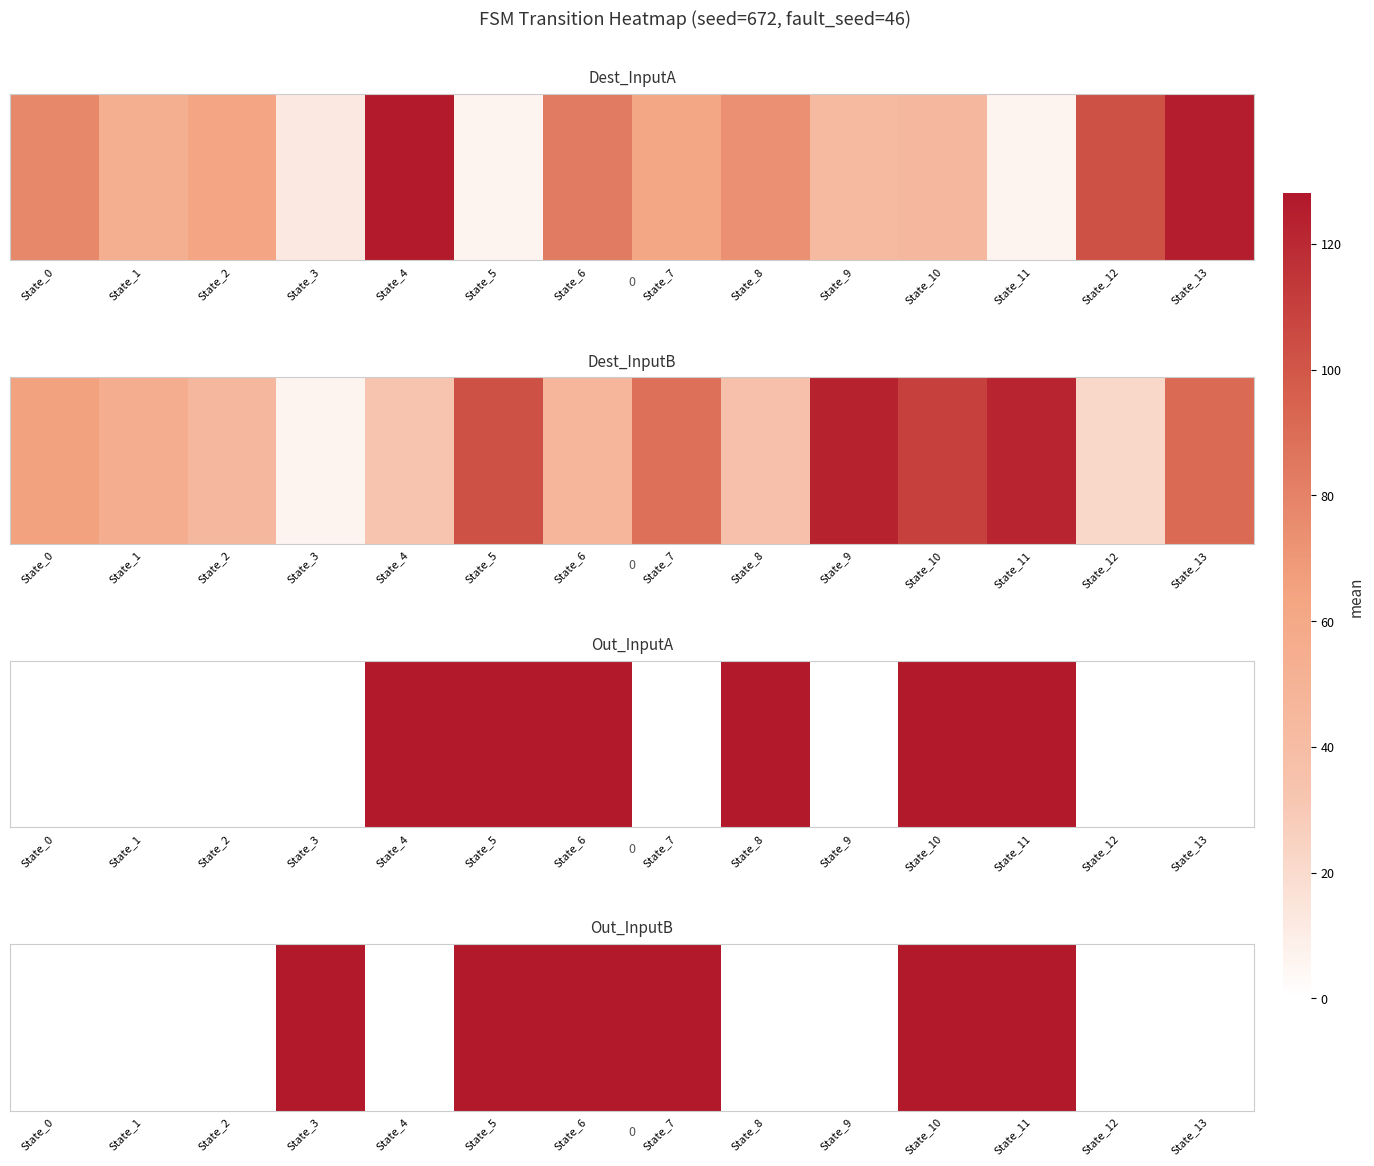

What is the sum of the values at State_10 and State_1?

127